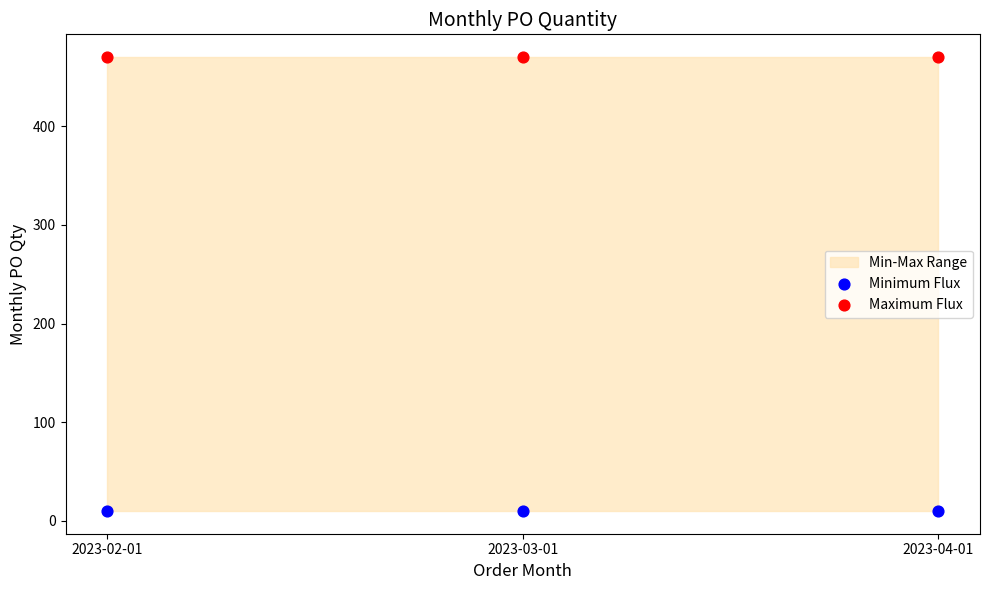

Which series contains the highest Y value?

Maximum Flux